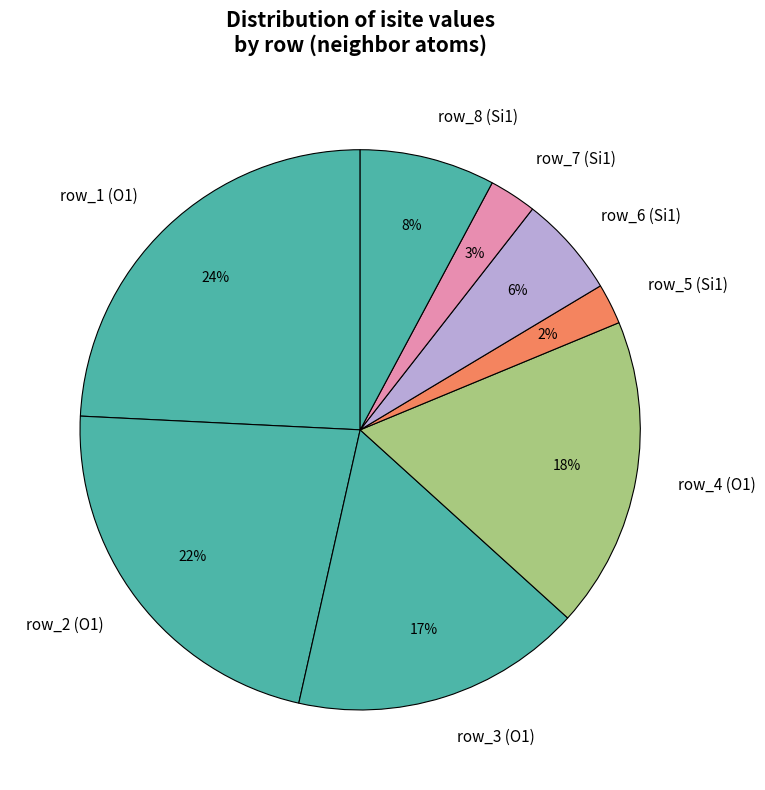

To the nearest percent, what portion does row_8 (Si1) represent?

8%